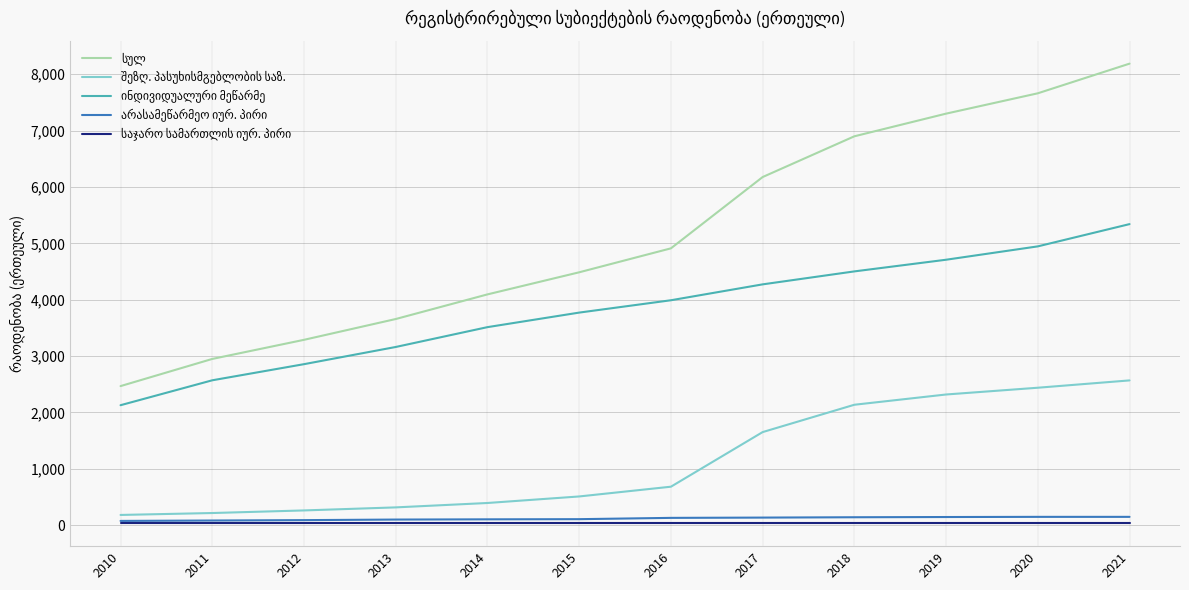

What is the greatest value displayed?

8189